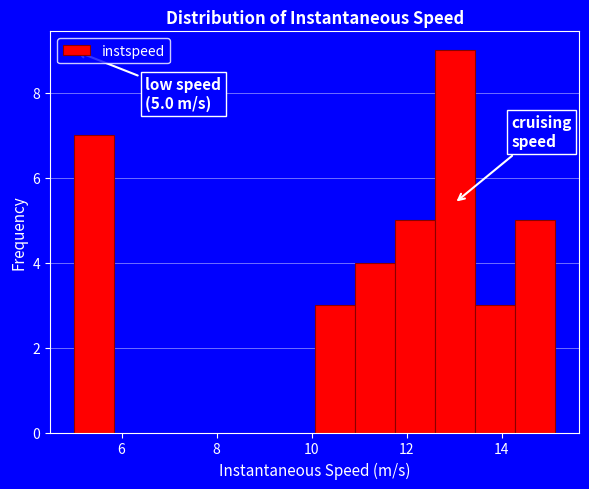

Over which range of the x-axis is the bar tallest?

12.6 to 13.4